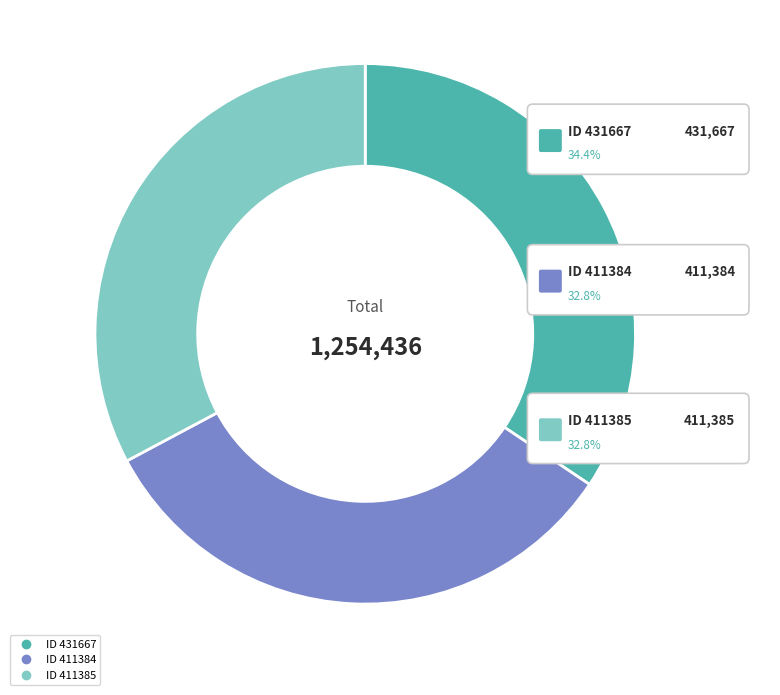

Between 431667 and 411384, which is larger?

431667